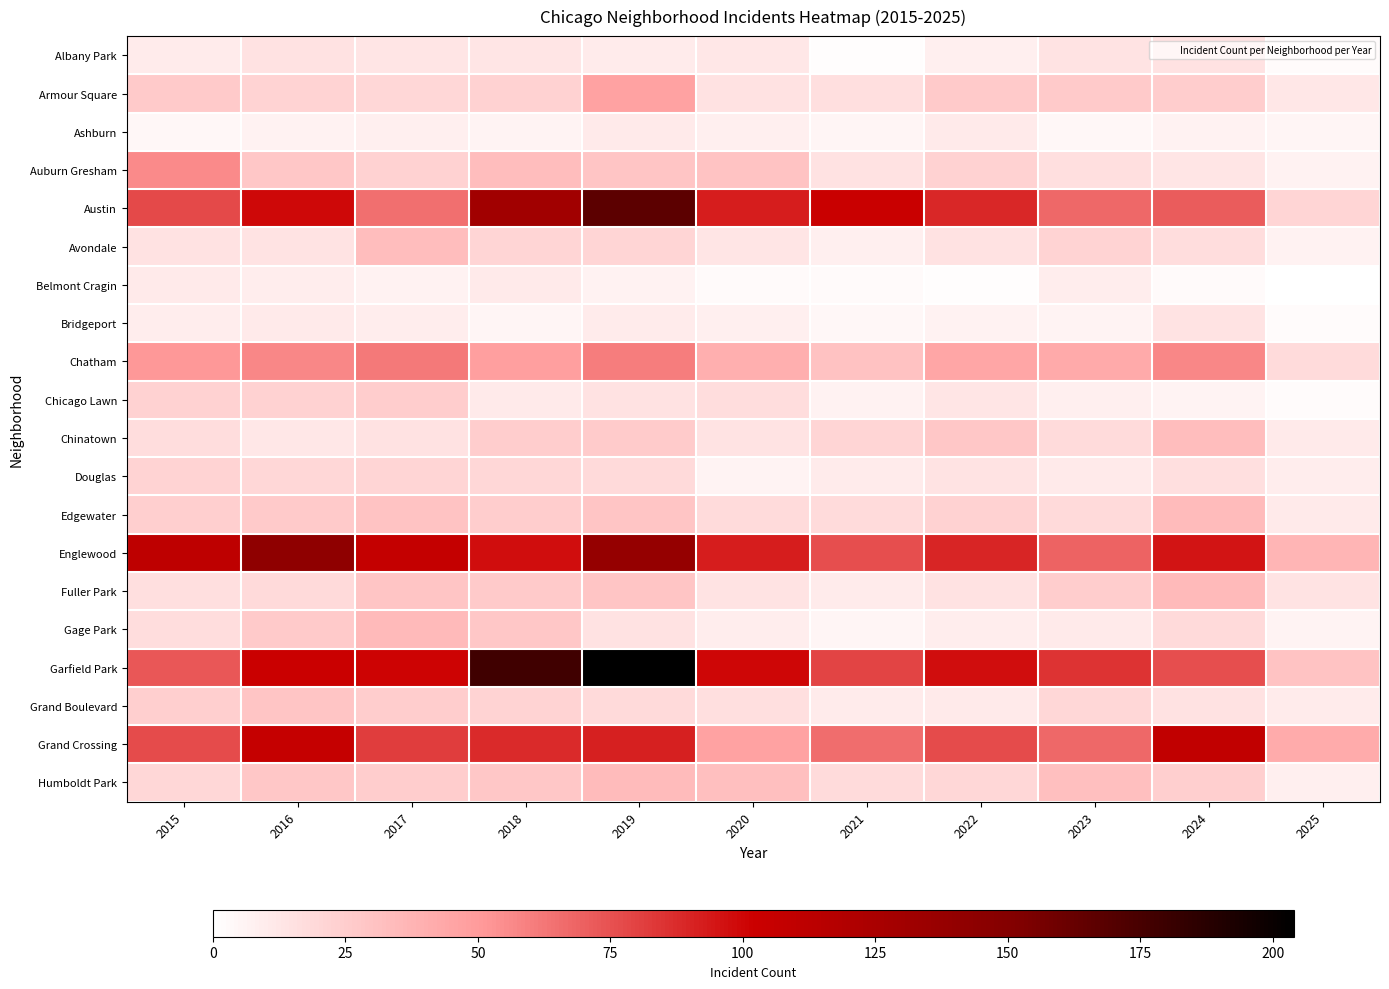

At which category is the sum across all series the highest?

2019